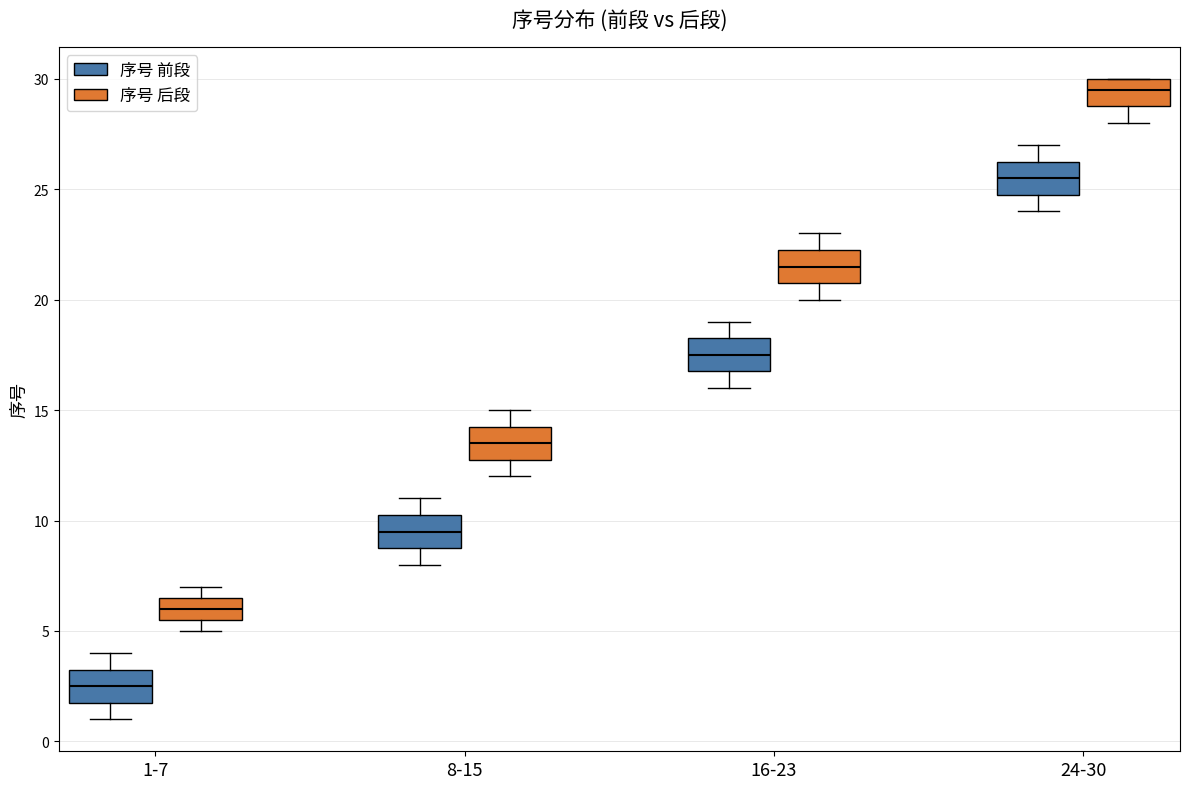

Reading left to right, read every box against the y-axis: the position of its median line, the range the box covers, and the ends of its whiskers. The values are not printed on the chart, so give them approximately, as read against the axis.

1-7 (序号 前段): median 2.5, box 2.0 to 3.5, whiskers 1.0 to 4.0
1-7 (序号 后段): median 6.0, box 5.5 to 6.5, whiskers 5.0 to 7.0
8-15 (序号 前段): median 9.5, box 9.0 to 10.5, whiskers 8.0 to 11.0
8-15 (序号 后段): median 13.5, box 13.0 to 14.5, whiskers 12.0 to 15.0
16-23 (序号 前段): median 17.5, box 17.0 to 18.5, whiskers 16.0 to 19.0
16-23 (序号 后段): median 21.5, box 21.0 to 22.5, whiskers 20.0 to 23.0
24-30 (序号 前段): median 25.5, box 25.0 to 26.5, whiskers 24.0 to 27.0
24-30 (序号 后段): median 29.5, box 29.0 to 30.0, whiskers 28.0 to 30.0